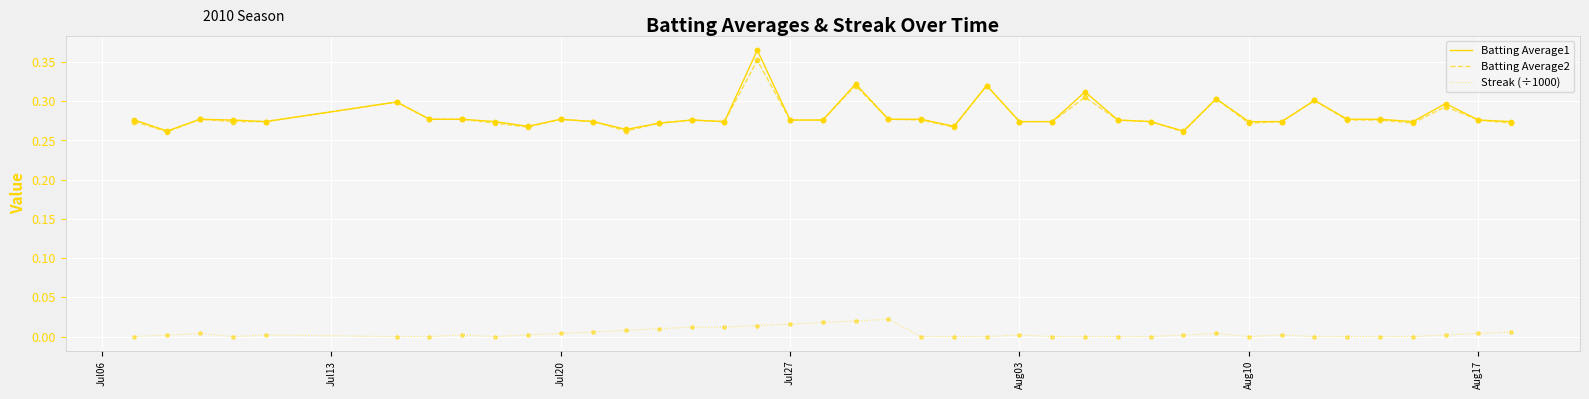

Which series has the widest spread of values?

Batting Average1